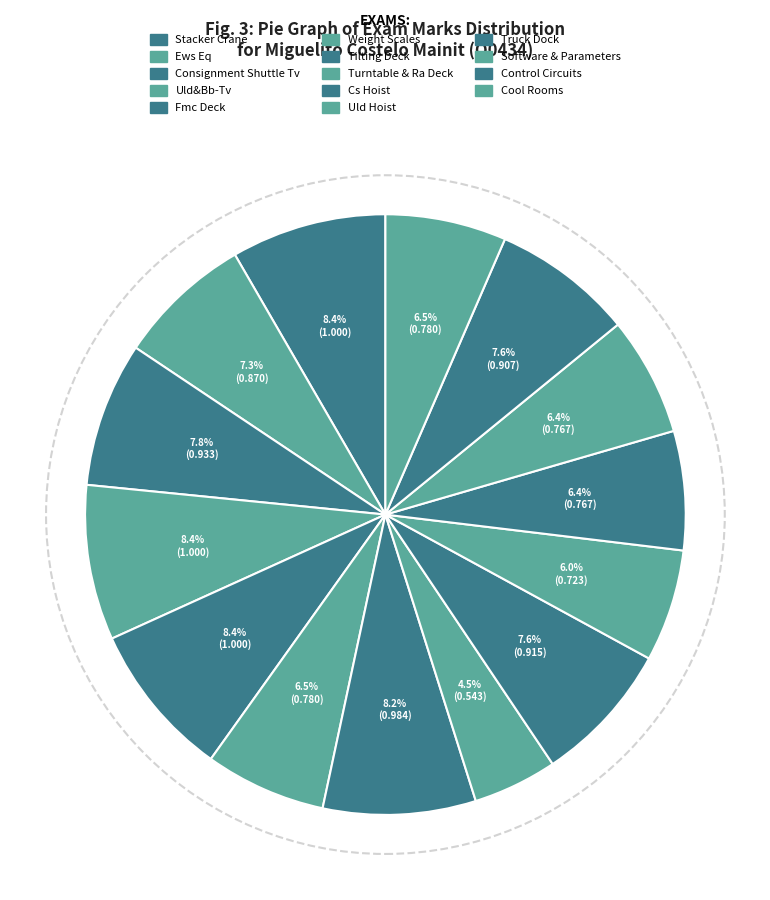

Rank the categories by value from lowest to highest.

Turntable & Ra Deck, Uld Hoist, Truck Dock, Software & Parameters, Weight Scales, Cool Rooms, Ews Eq, Control Circuits, Cs Hoist, Consignment Shuttle Tv, Tilting Deck, Stacker Crane, Uld&Bb-Tv, Fmc Deck